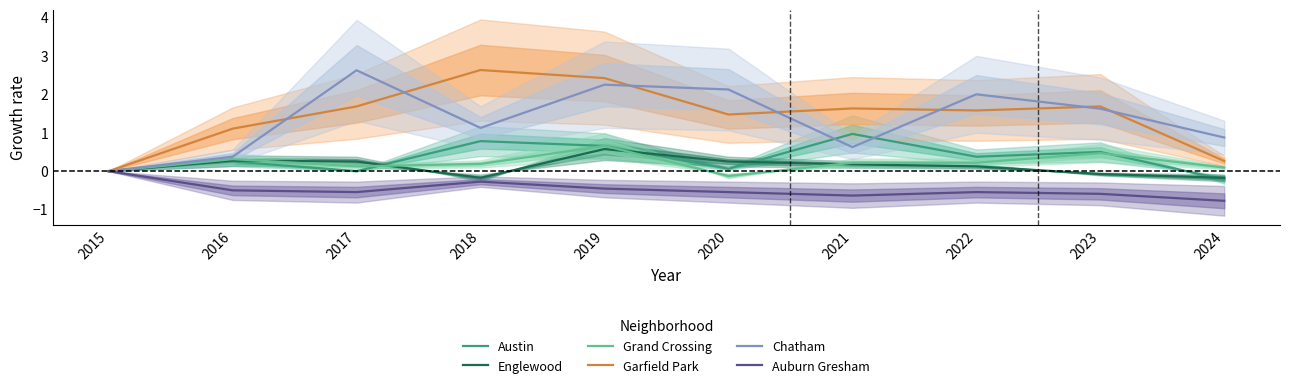

Reading right to left, extract all data points from this chart.

Austin: 2024=-0.2	2023=0.5	2022=0.4	2021=1.0	2020=0.1	2019=0.7	2018=0.8	2017=0.0	2016=0.2	2015=0.0
Englewood: 2024=-0.2	2023=-0.1	2022=0.1	2021=0.2	2020=0.2	2019=0.6	2018=-0.2	2017=0.2	2016=0.3	2015=0.0
Grand Crossing: 2024=0.1	2023=0.5	2022=0.2	2021=0.2	2020=-0.1	2019=0.7	2018=0.2	2017=0.1	2016=0.3	2015=0.0
Garfield Park: 2024=0.3	2023=1.7	2022=1.6	2021=1.6	2020=1.5	2019=2.4	2018=2.6	2017=1.7	2016=1.1	2015=0.0
Chatham: 2024=0.9	2023=1.6	2022=2.0	2021=0.6	2020=2.1	2019=2.2	2018=1.1	2017=2.6	2016=0.4	2015=0.0
Auburn Gresham: 2024=-0.8	2023=-0.6	2022=-0.5	2021=-0.6	2020=-0.5	2019=-0.5	2018=-0.3	2017=-0.5	2016=-0.5	2015=0.0